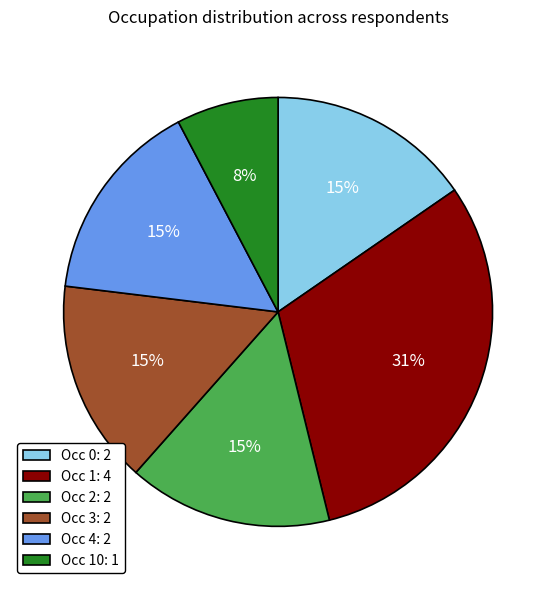

Does Occ 0: 2 account for over 50% of the chart?

No